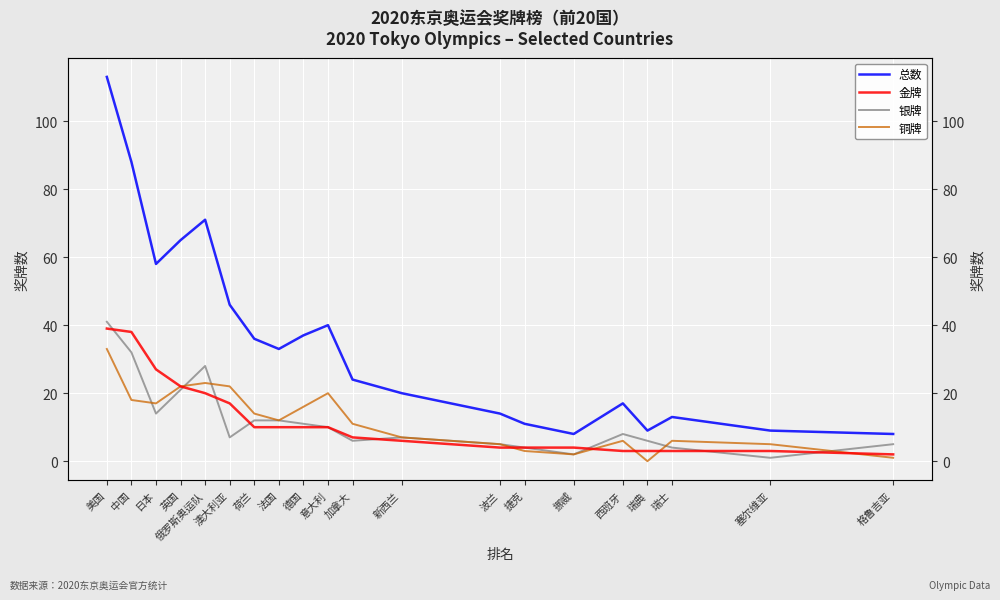

Does the chart display data point markers on the line(s)?

No